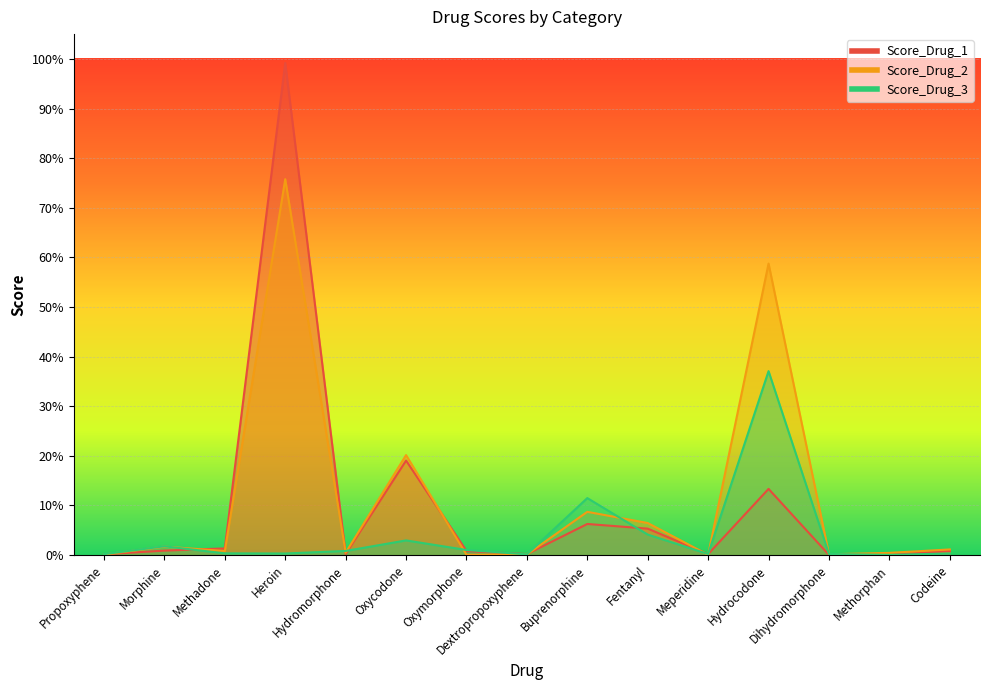

Is it true that Score_Drug_2 equals 0.0 at Methadone?

False